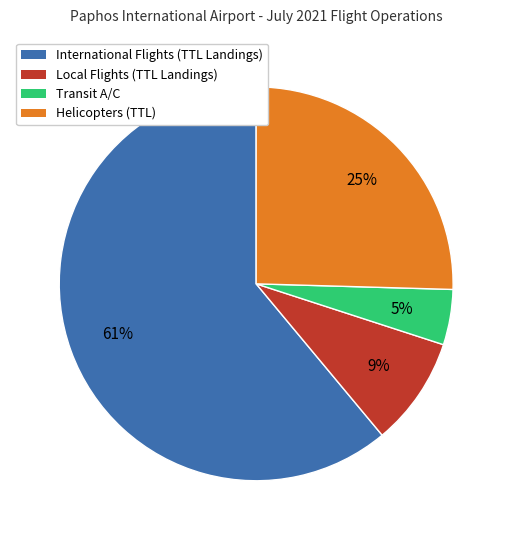

Which slice is the largest?

International Flights (TTL Landings)